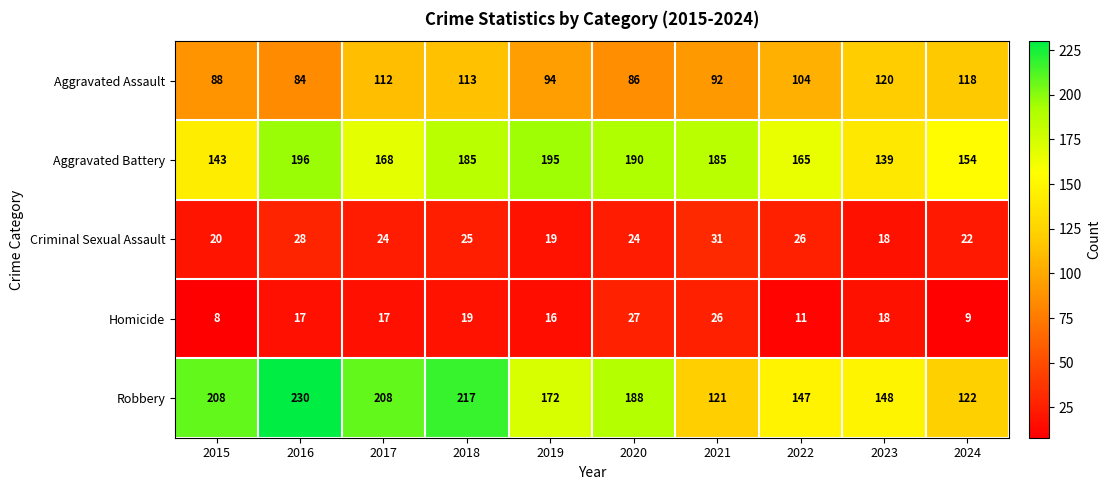

How many categories are shown in the chart?

10